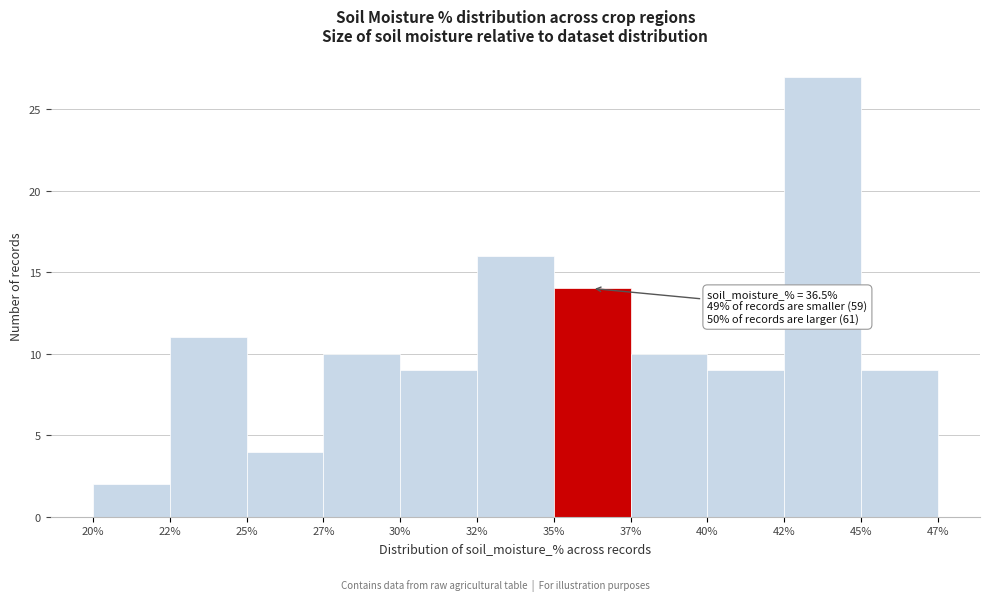

Reading left to right, what are all the values shown in this chart?

2	11	4	10	9	16	14	10	9	27	9